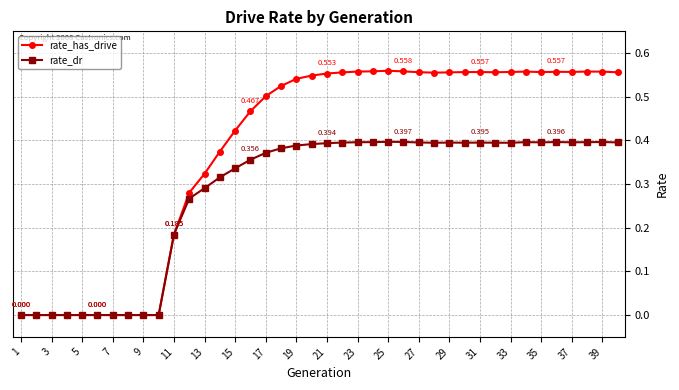

Rank the series by their average value, from highest to lowest.

rate_has_drive, rate_dr